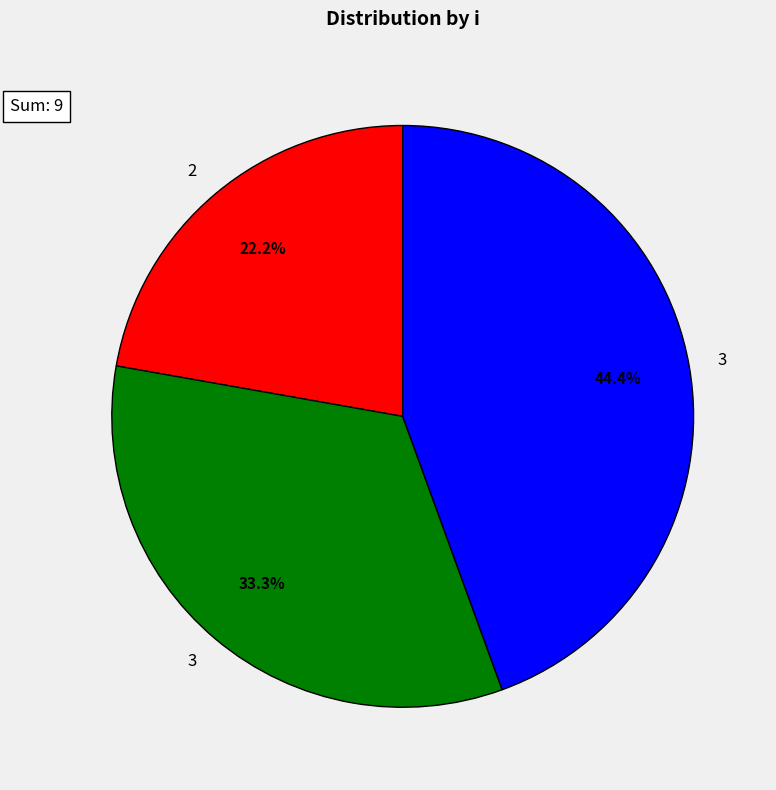

Is there a majority slice in this chart?

No